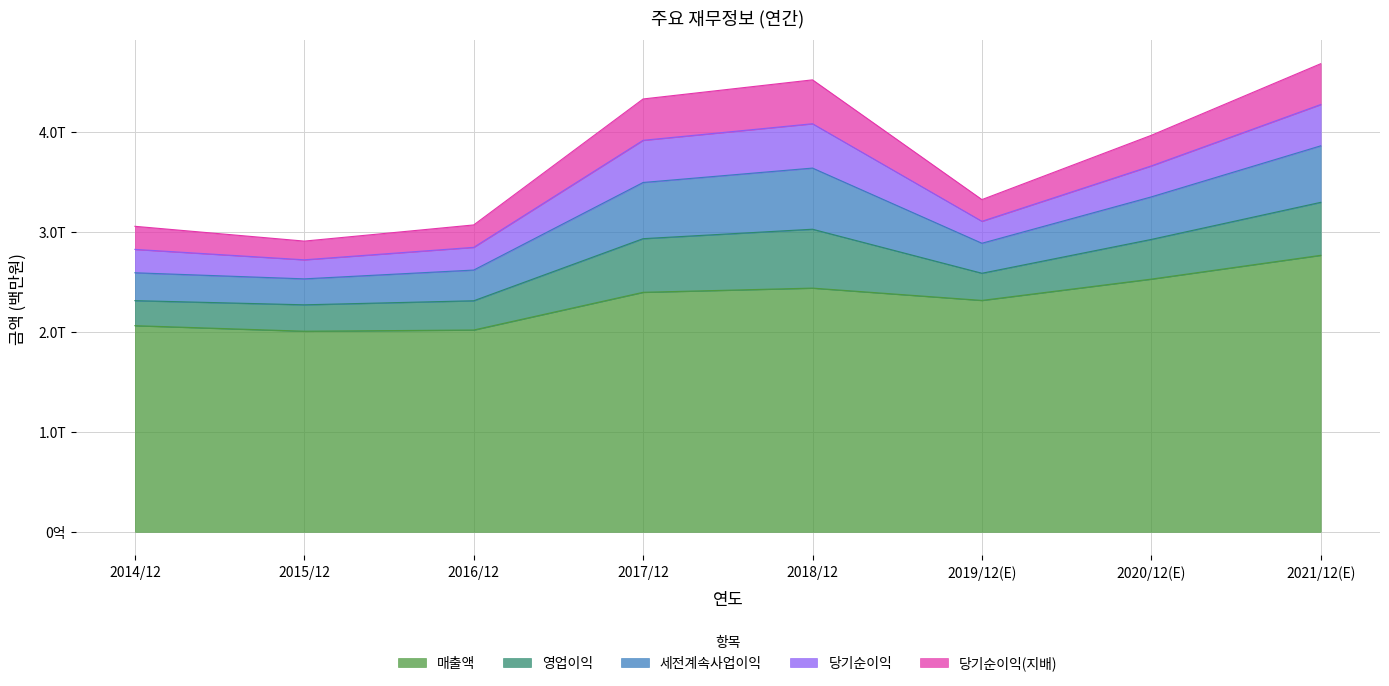

The value of 세전계속사업이익 at 2014/12 is 468440. True or false?

False